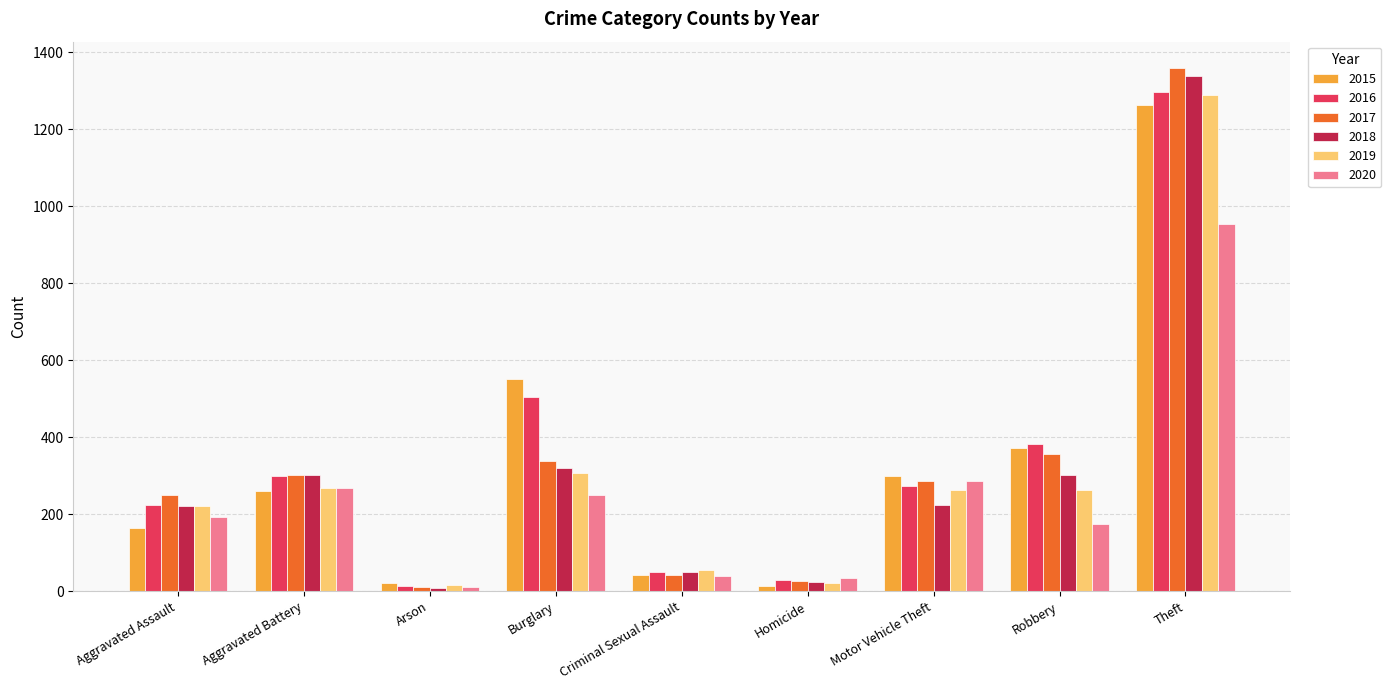

Between Aggravated Assault and Motor Vehicle Theft, which series saw the biggest shift?

2015